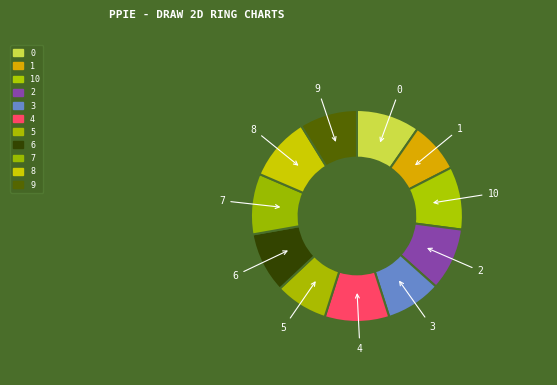

Combined, do 2 and 8 account for over 50%?

No